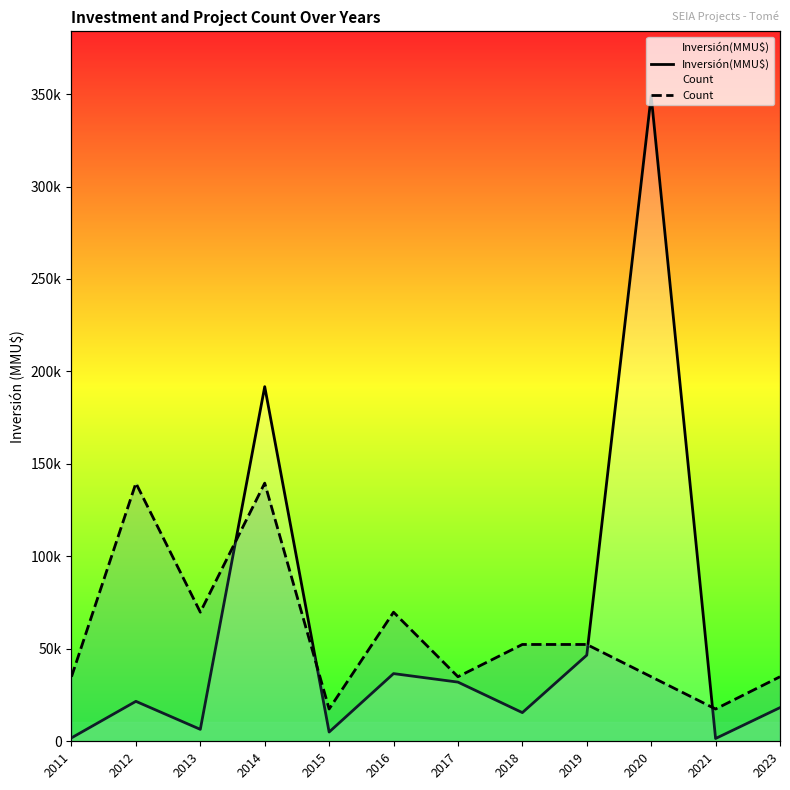

How many lines are shown in the chart?

2